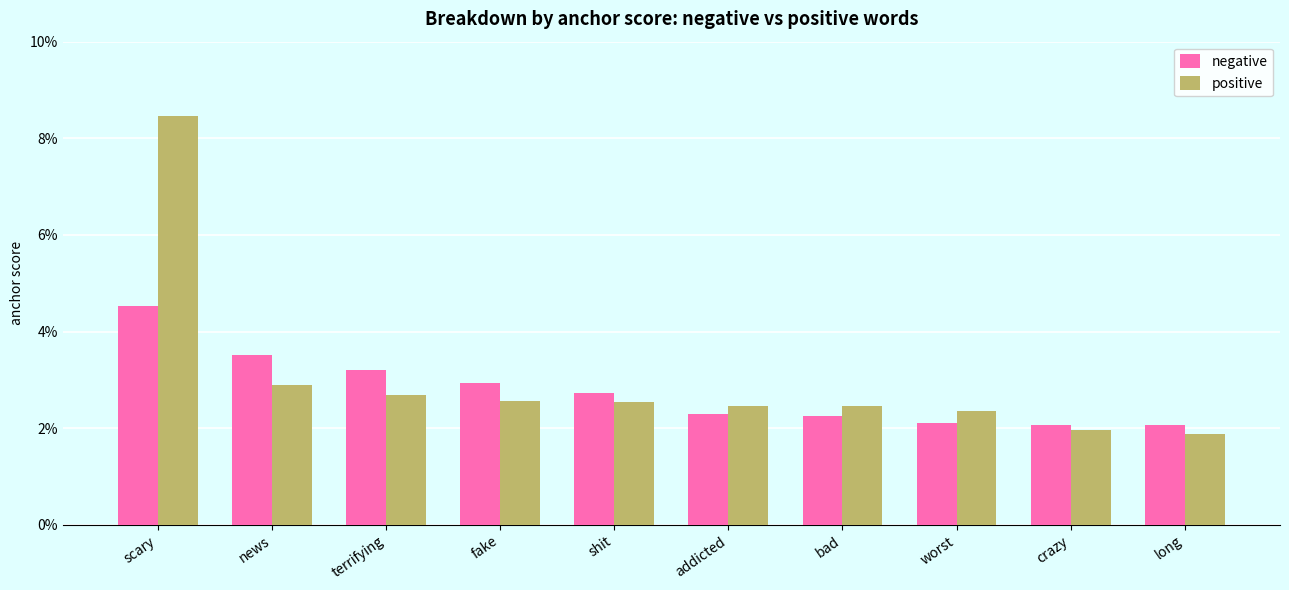

Which category has the lowest value across all series?

long